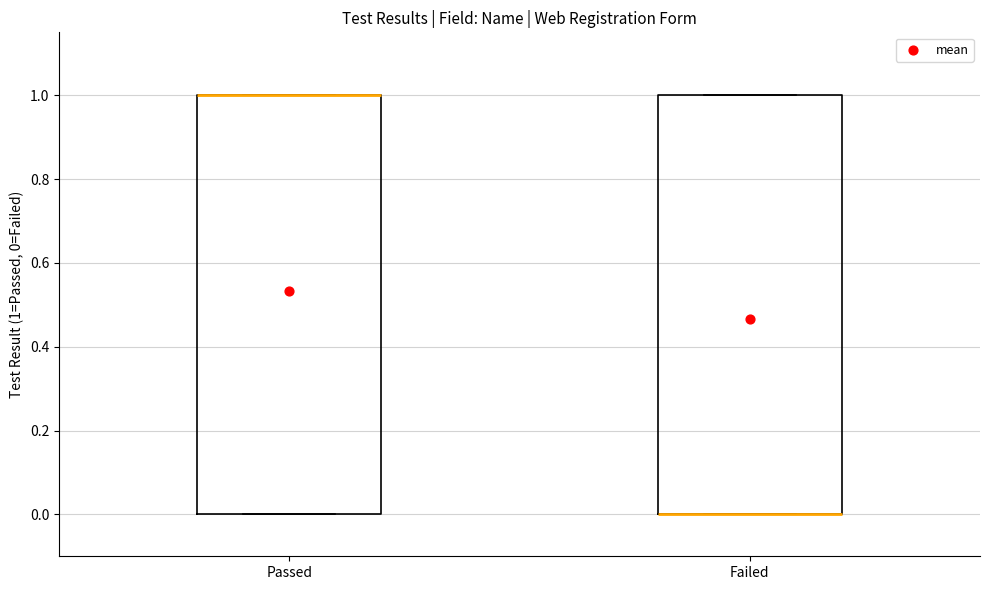

Reading left to right, read every box against the y-axis: the position of its median line, the range the box covers, and the ends of its whiskers. The values are not printed on the chart, so give them approximately, as read against the axis.

Passed: median 1 (drawn on the box's upper edge), box 0 to 1, whiskers 0 to 1
Failed: median 0 (drawn on the box's lower edge), box 0 to 1, whiskers 0 to 1